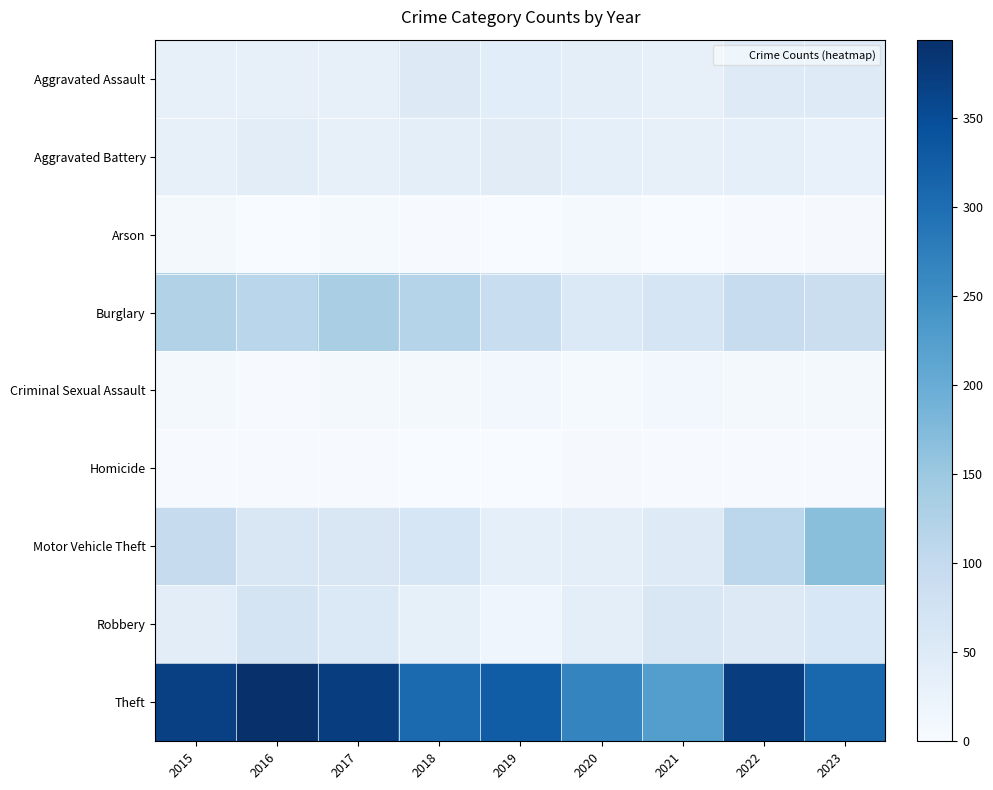

What is the spread (max minus min) of values at 2015?

366